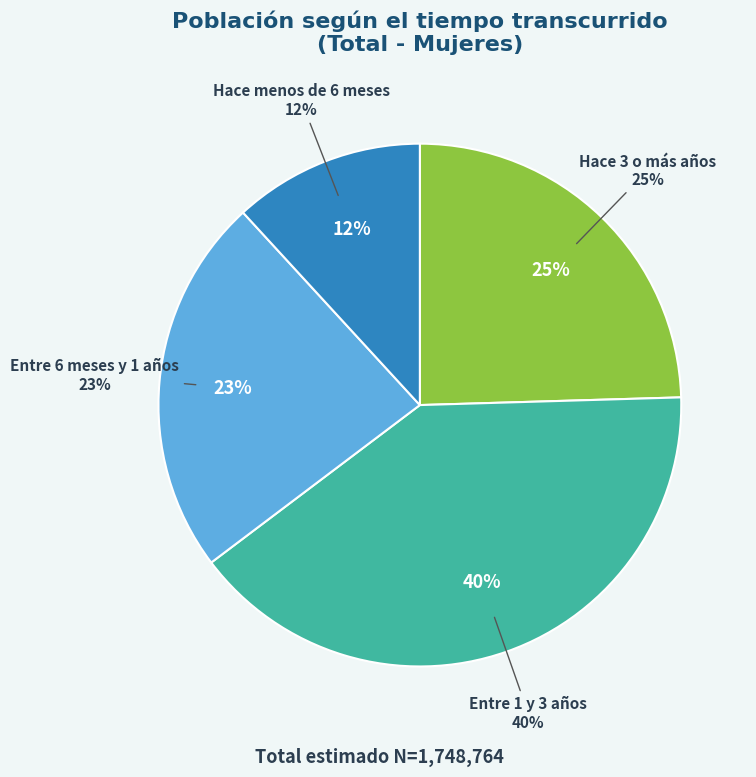

Is the sum of Hace menos de 6 meses and Entre 1 y 3 años greater than half?

Yes